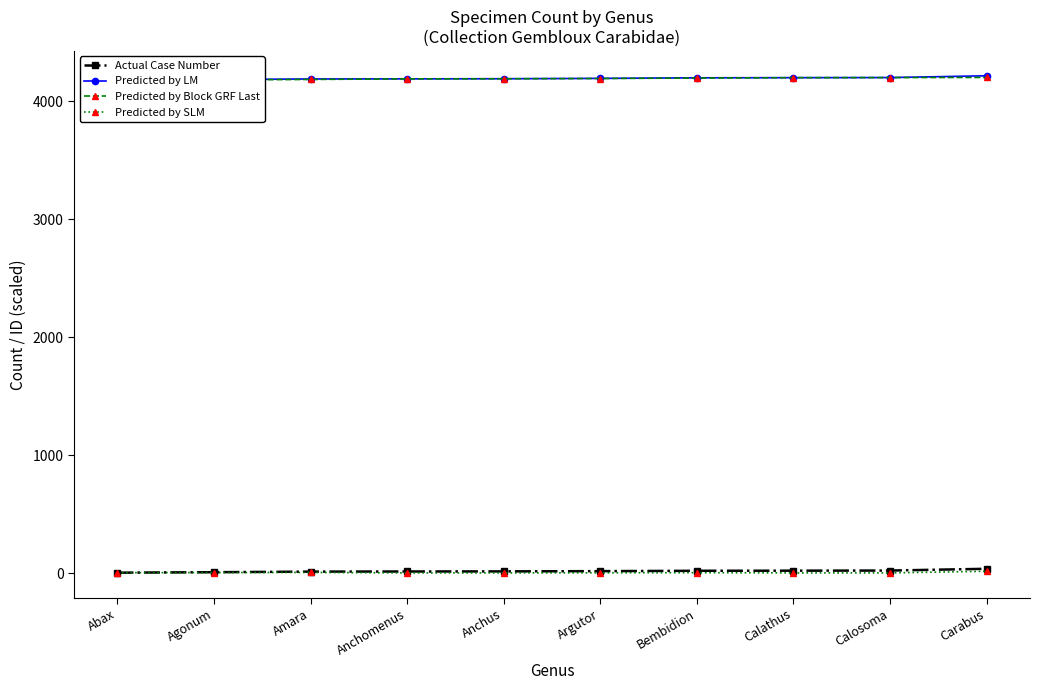

What is the difference between the Predicted by LM values at Abax and Carabus?

36